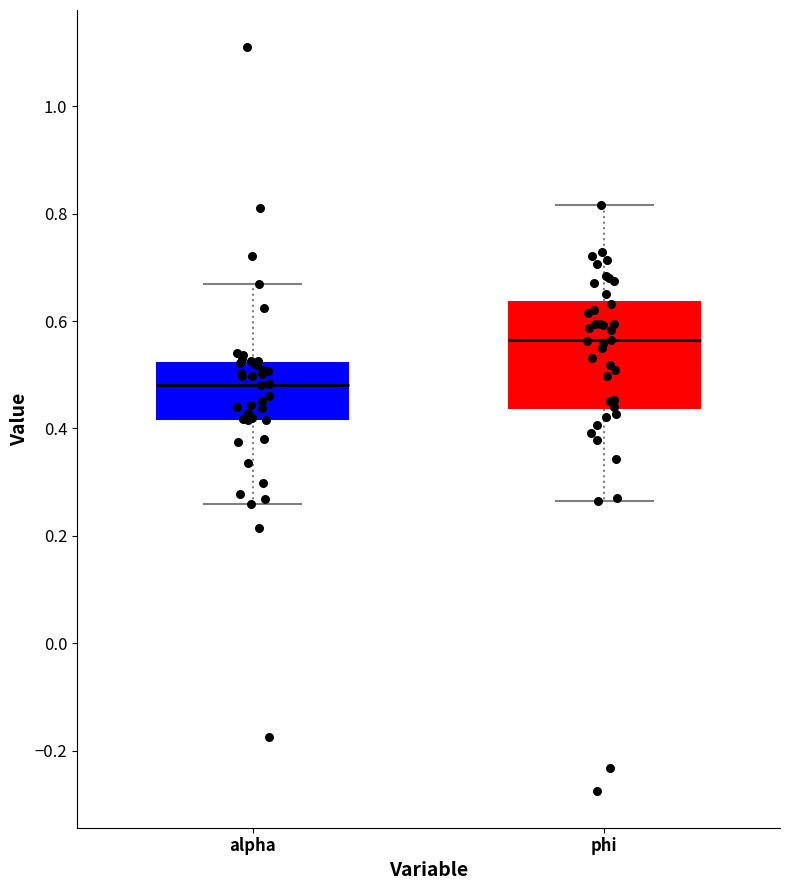

Reading left to right, transcribe this box plot: for each box, give where its median line is, the range the box spans, and where its two whiskers end, as read against the y-axis. The values are not printed on the chart, so give them approximately, as read against the axis.

alpha: median 0.48, box 0.42 to 0.52, whiskers 0.26 to 0.66
phi: median 0.56, box 0.44 to 0.64, whiskers 0.26 to 0.82